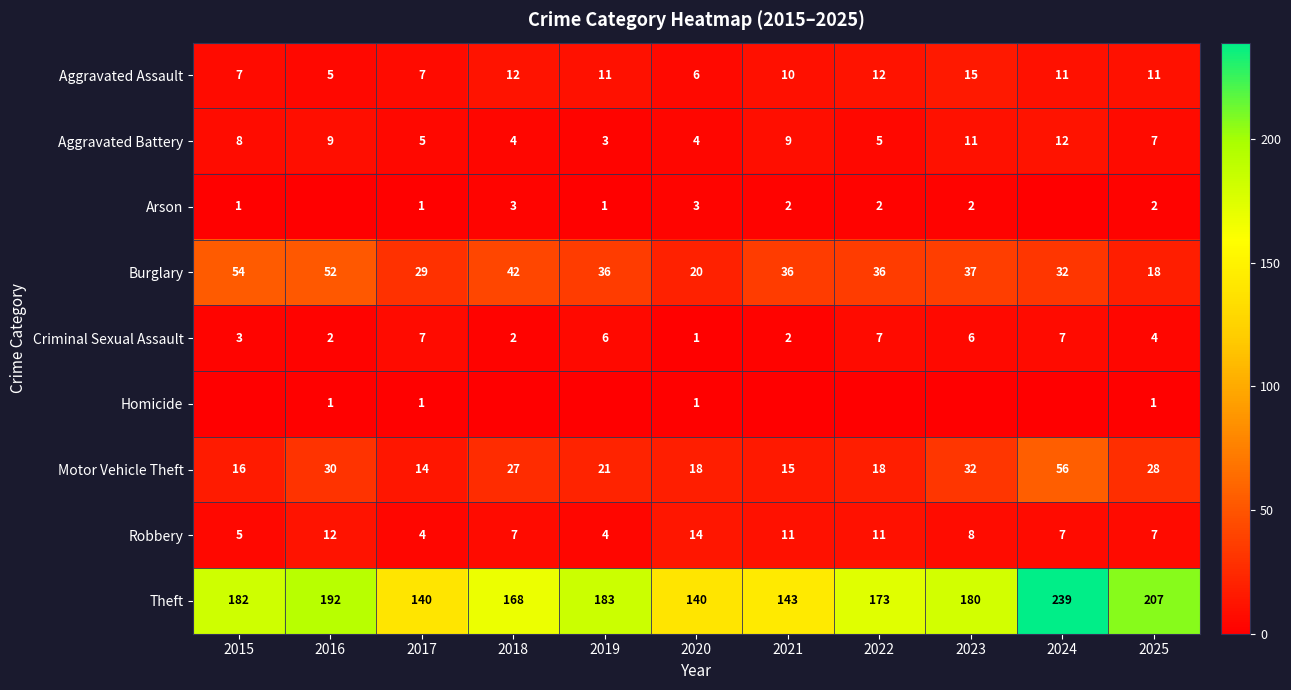

True or false: Criminal Sexual Assault has a value of 3 at 2016.

False